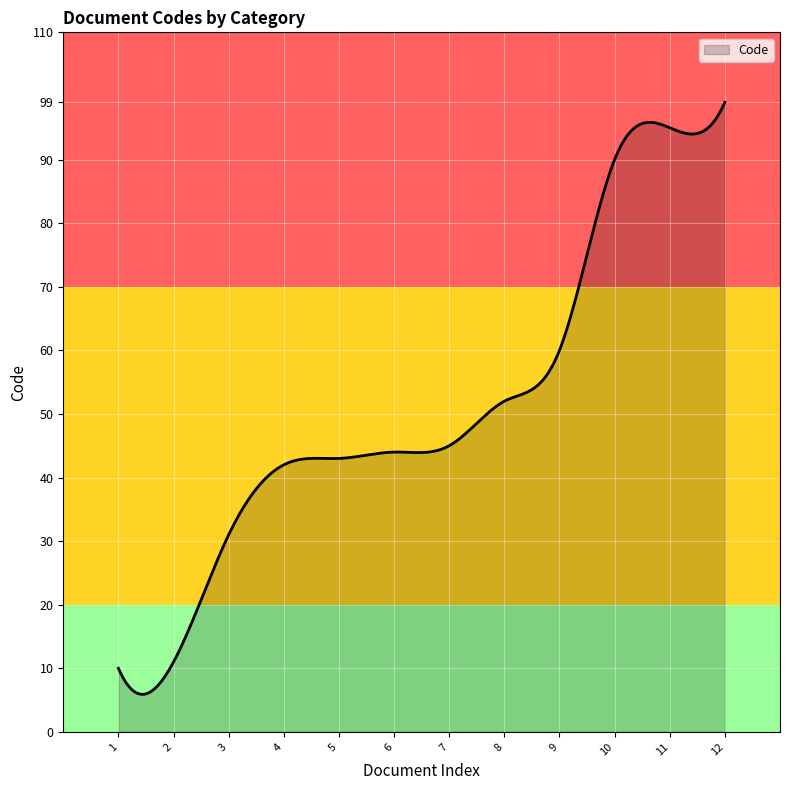

What is the minimum value for Code?

5.9